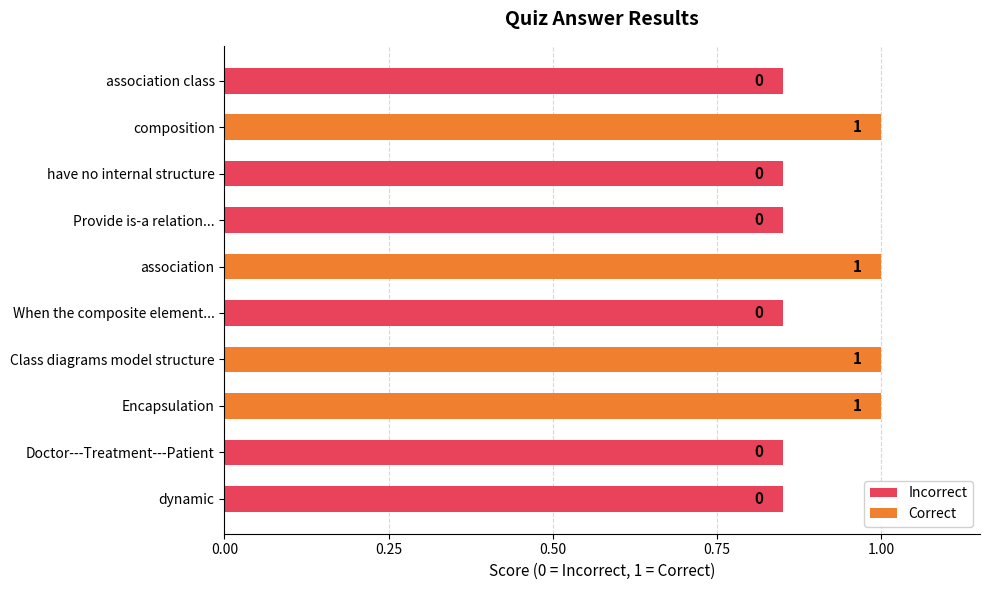

What position from the left is Provide is-a relation between classes?

4